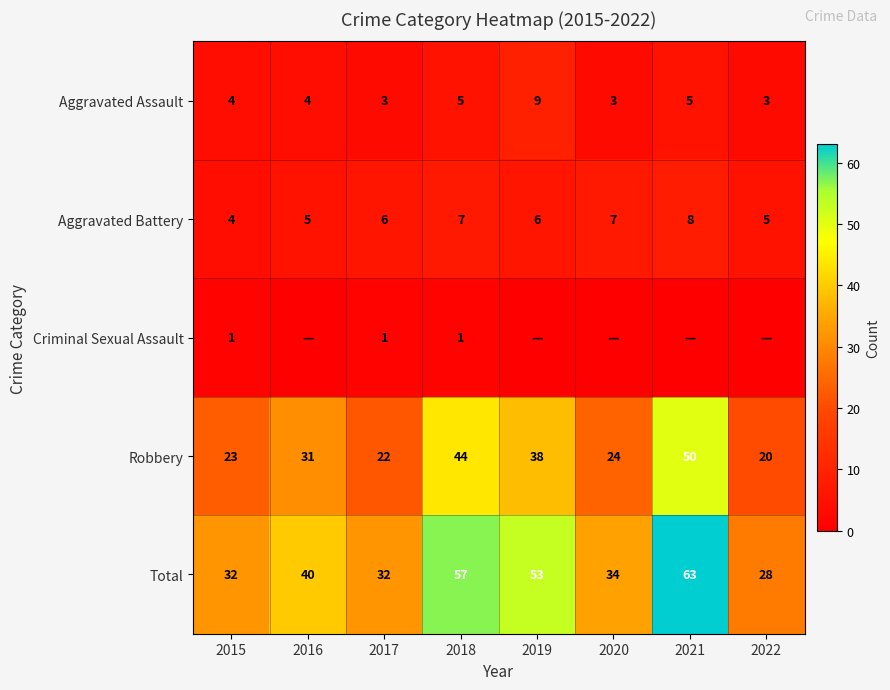

How many data points does each series have?

8